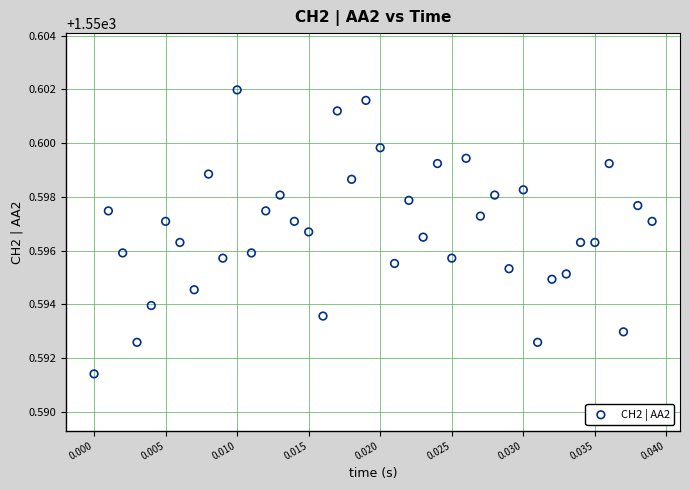

Count the number of points in this scatter plot.

40